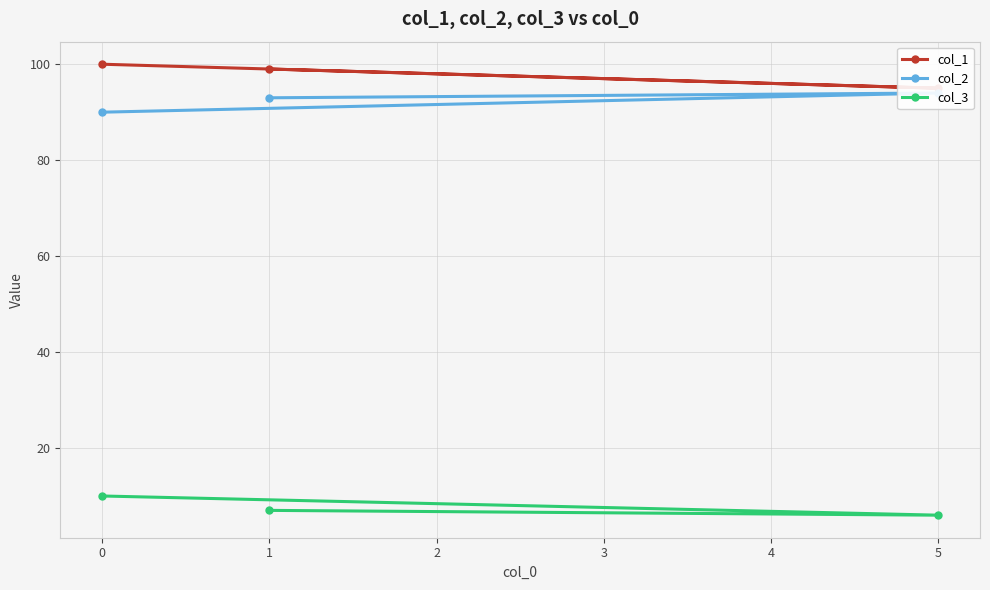

Rank the categories by col_3 value from lowest to highest.

5, 1, 0